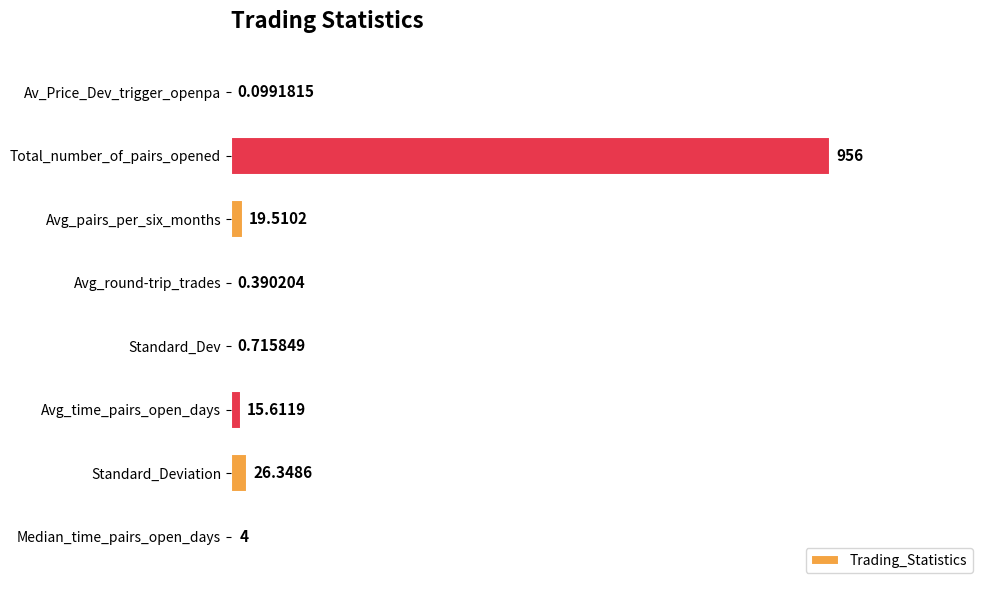

What is the sum of the values at Standard_Deviation and Avg_pairs_per_six_months?

45.9